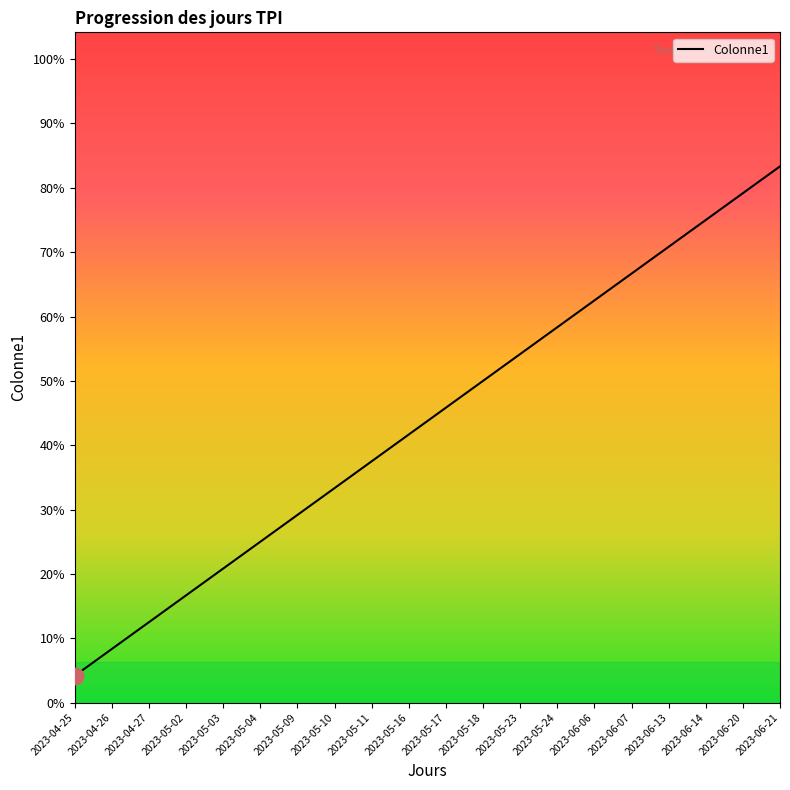

List the labels in order of value, smallest first.

2023-04-25, 2023-04-26, 2023-04-27, 2023-05-02, 2023-05-03, 2023-05-04, 2023-05-09, 2023-05-10, 2023-05-11, 2023-05-16, 2023-05-17, 2023-05-18, 2023-05-23, 2023-05-24, 2023-06-06, 2023-06-07, 2023-06-13, 2023-06-14, 2023-06-20, 2023-06-21